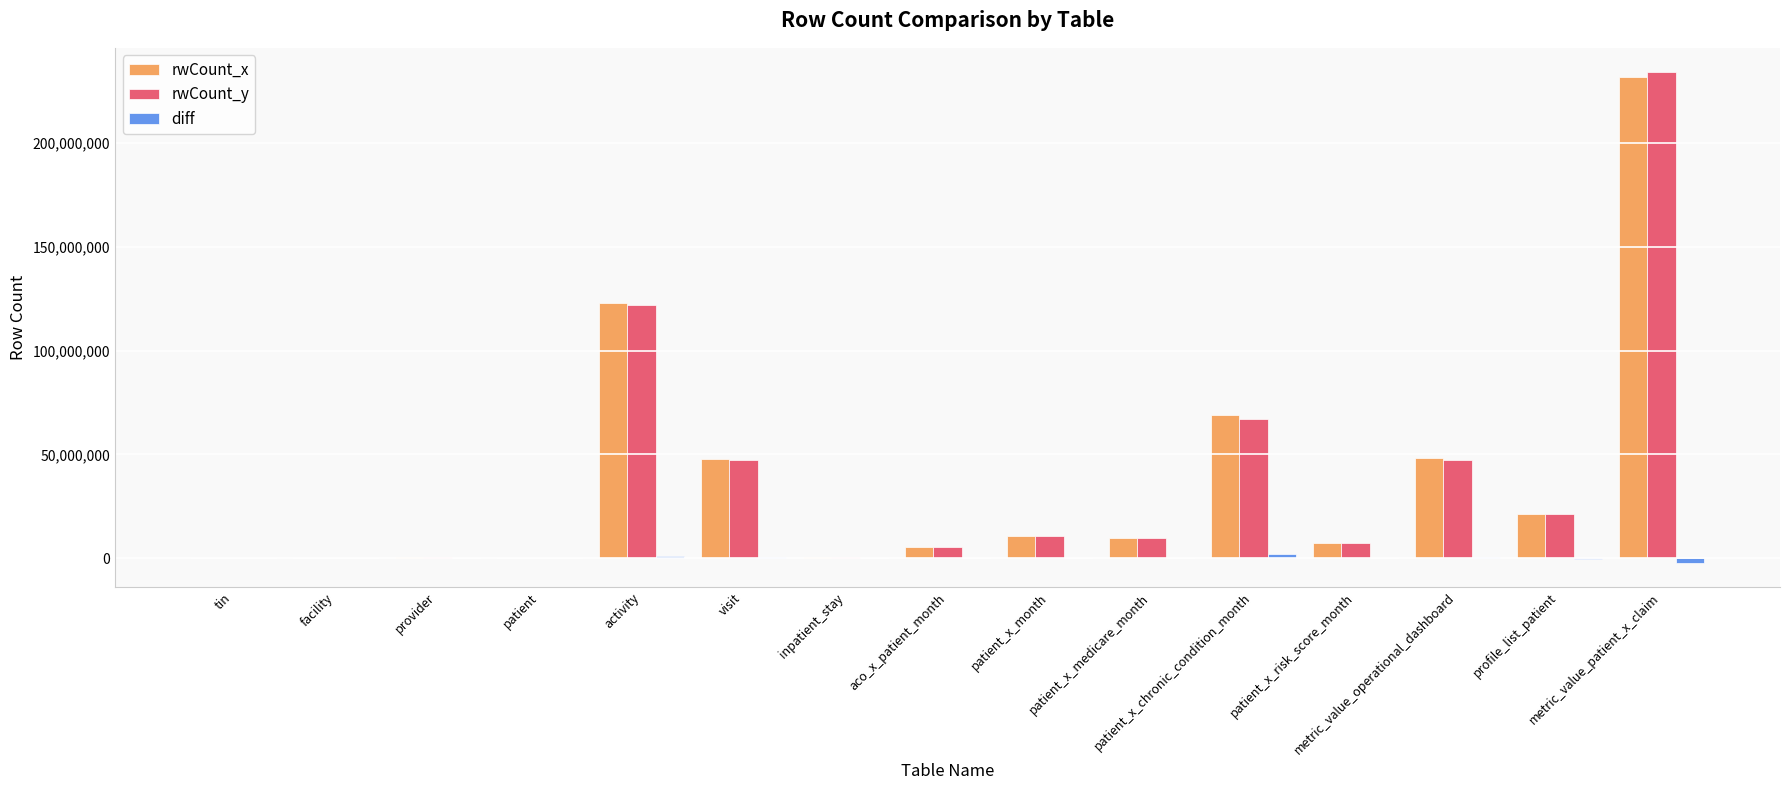

Are the bars grouped side by side (vs. stacked)?

Yes